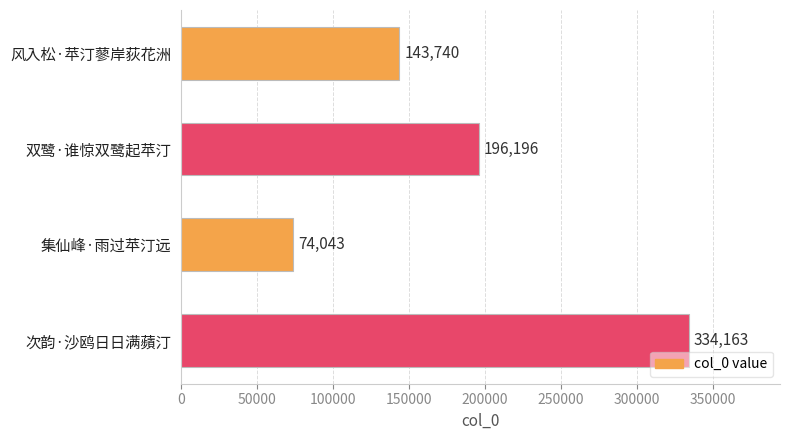

How many values are between 143740 and 334163?

3